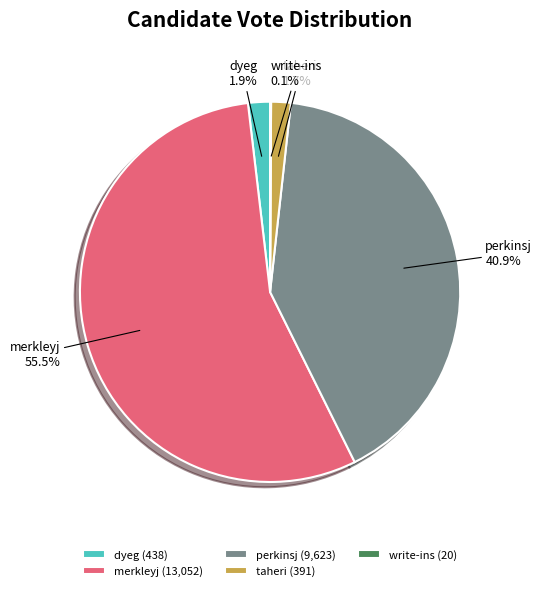

What is the ratio of the value at dyeg to the value at taheri?

1.1